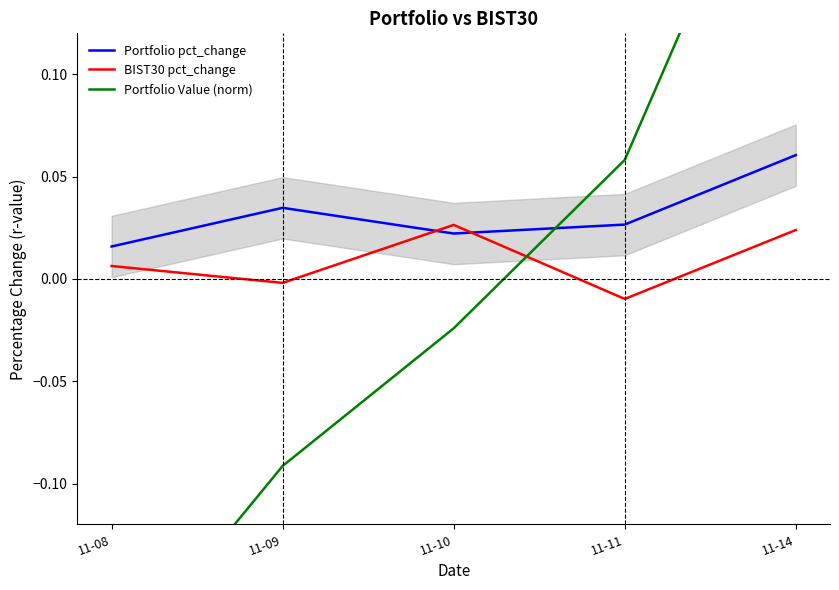

The value of BIST30 pct_change at 11-08 is 0.0. True or false?

False